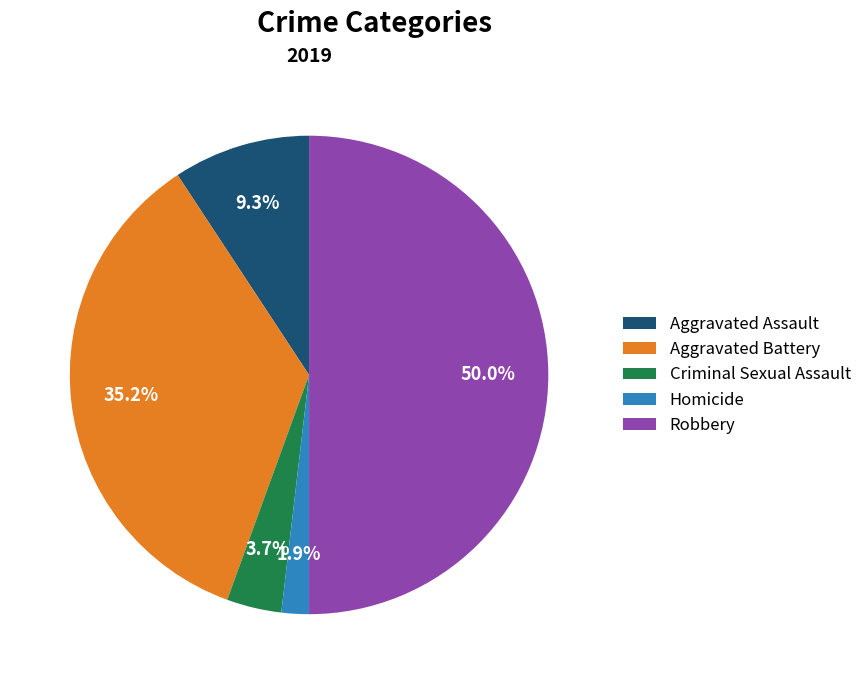

Count the number of slices in the pie.

5